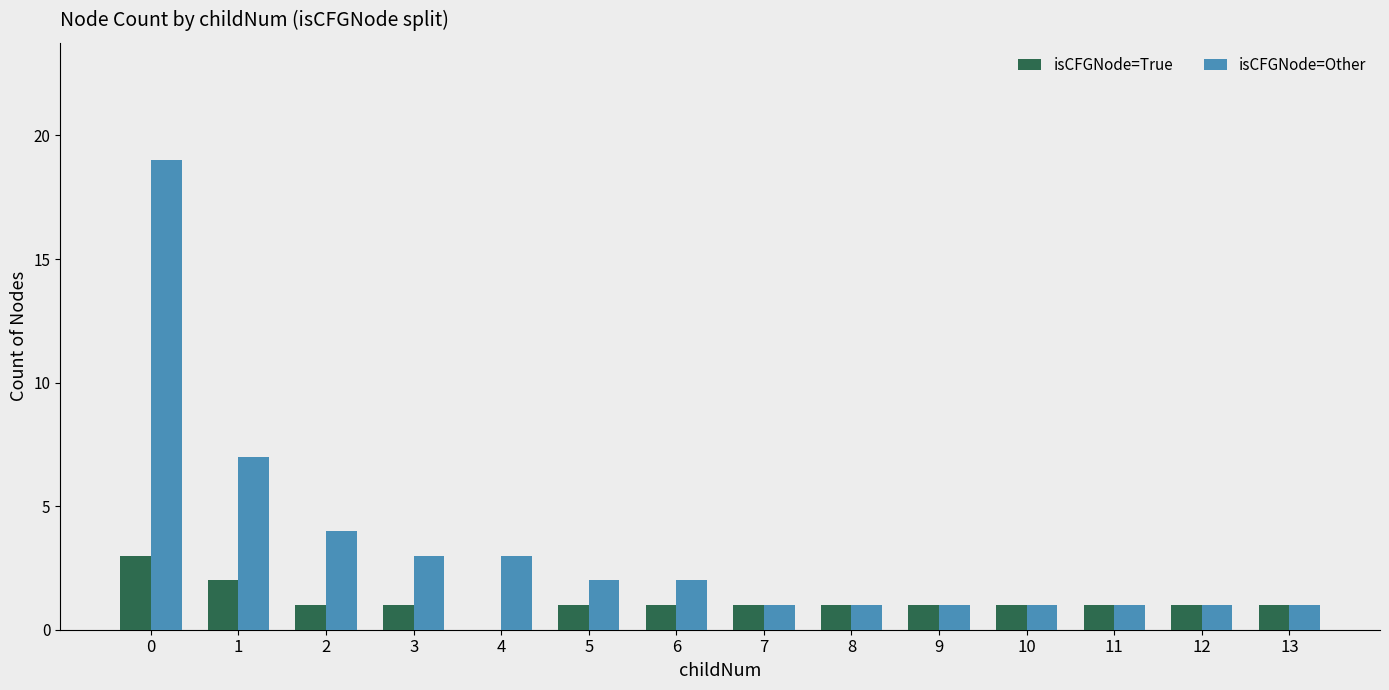

What is the maximum value for isCFGNode=True?

3